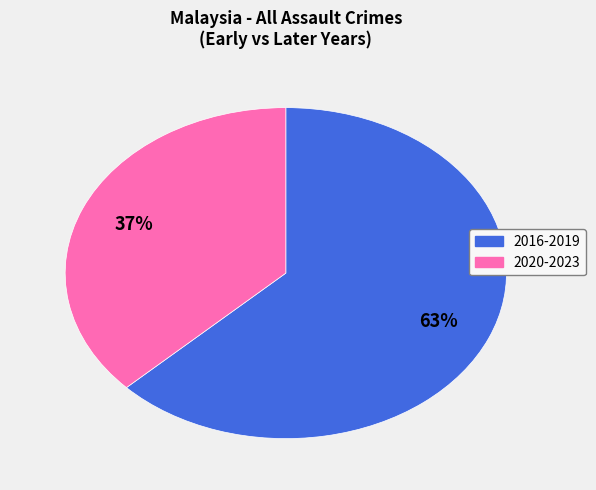

To the nearest percent, what is the average slice percentage?

50%